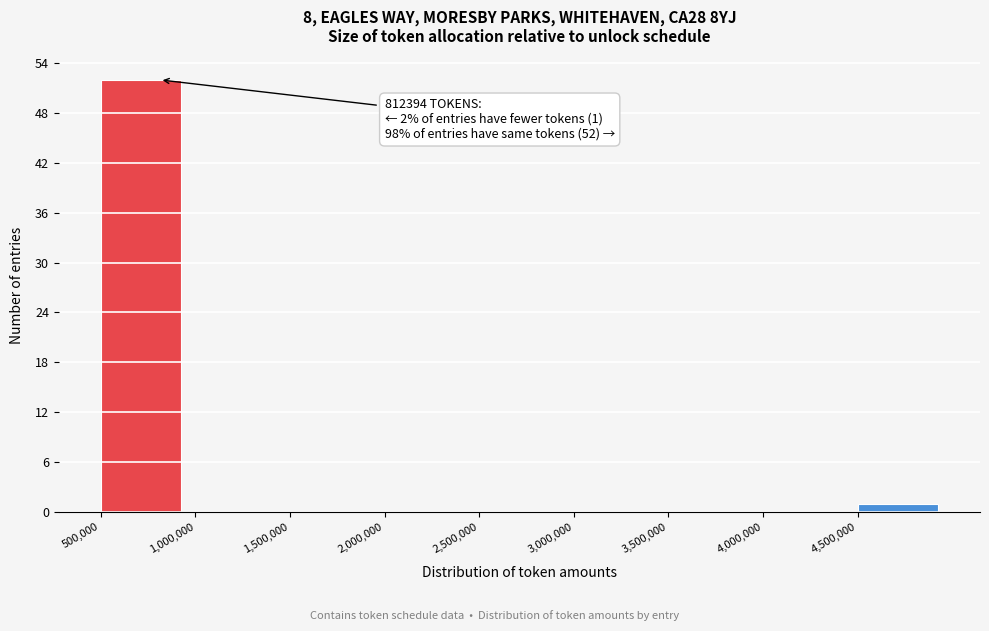

Which range on the x-axis has the tallest bar?

500000 to 1000000